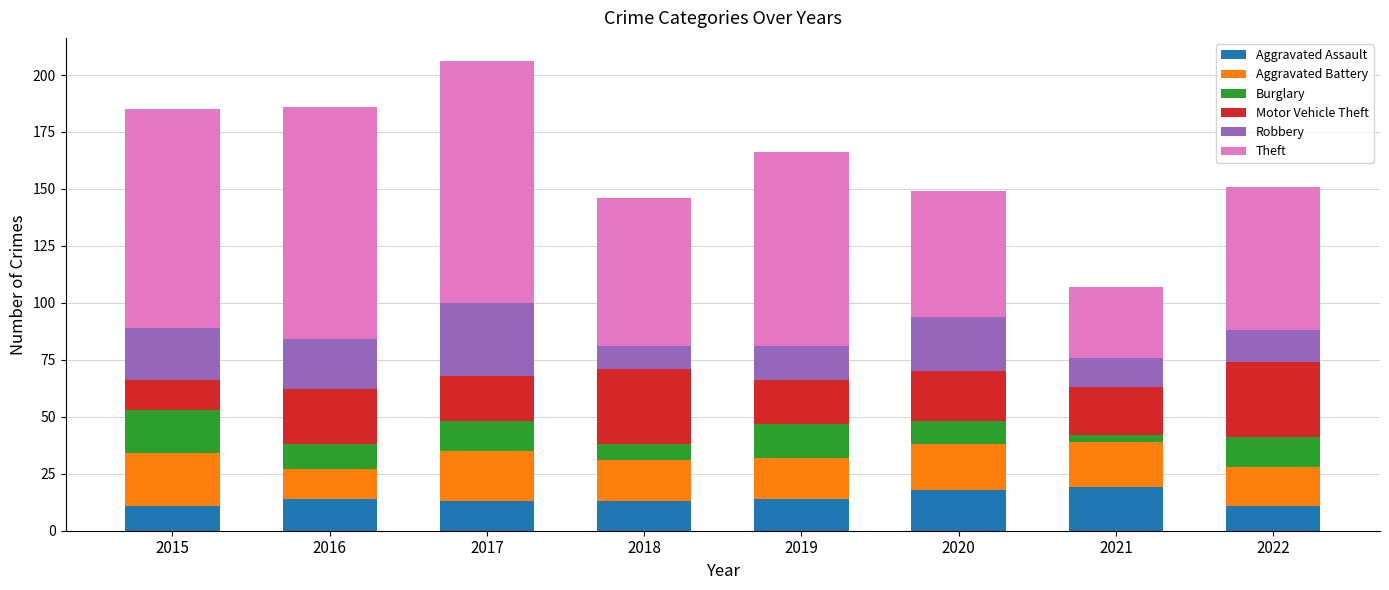

What is the total value across all series at 2019?

166